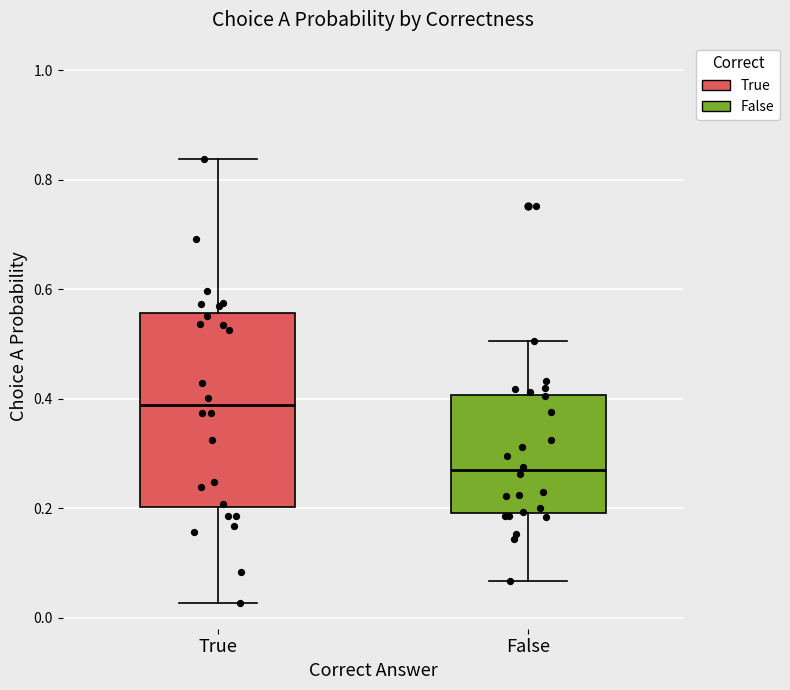

Which box has the lowest median line?

False